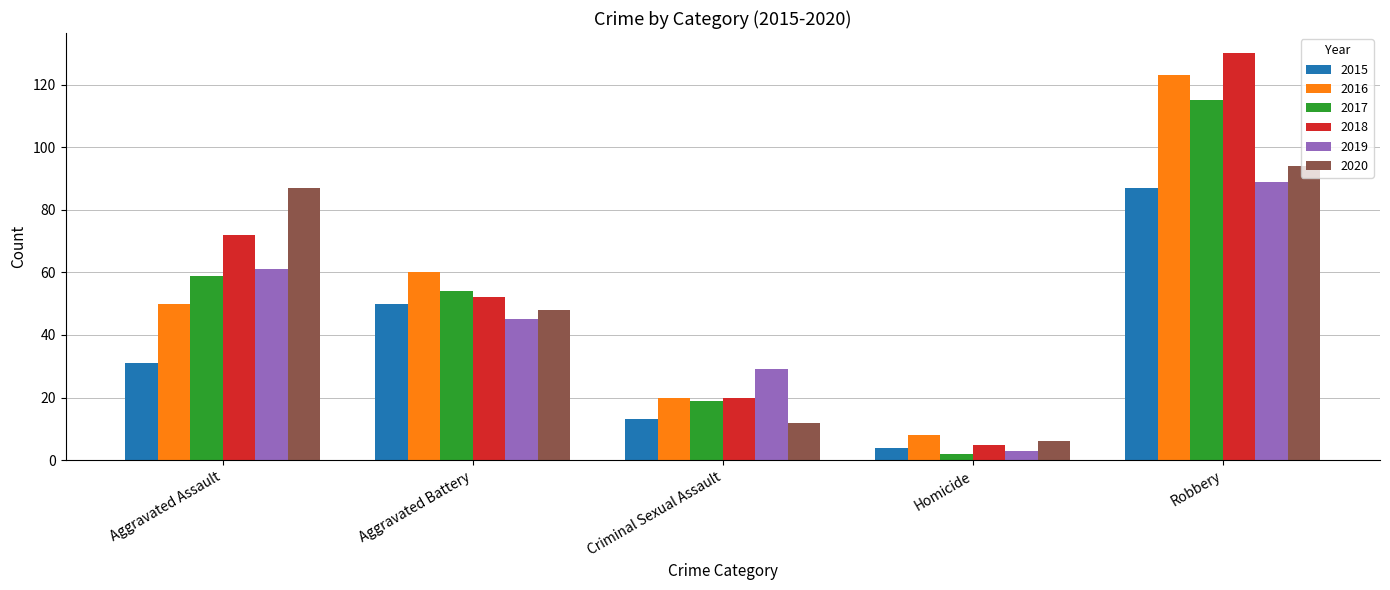

Which series has the largest total across all categories?

2018